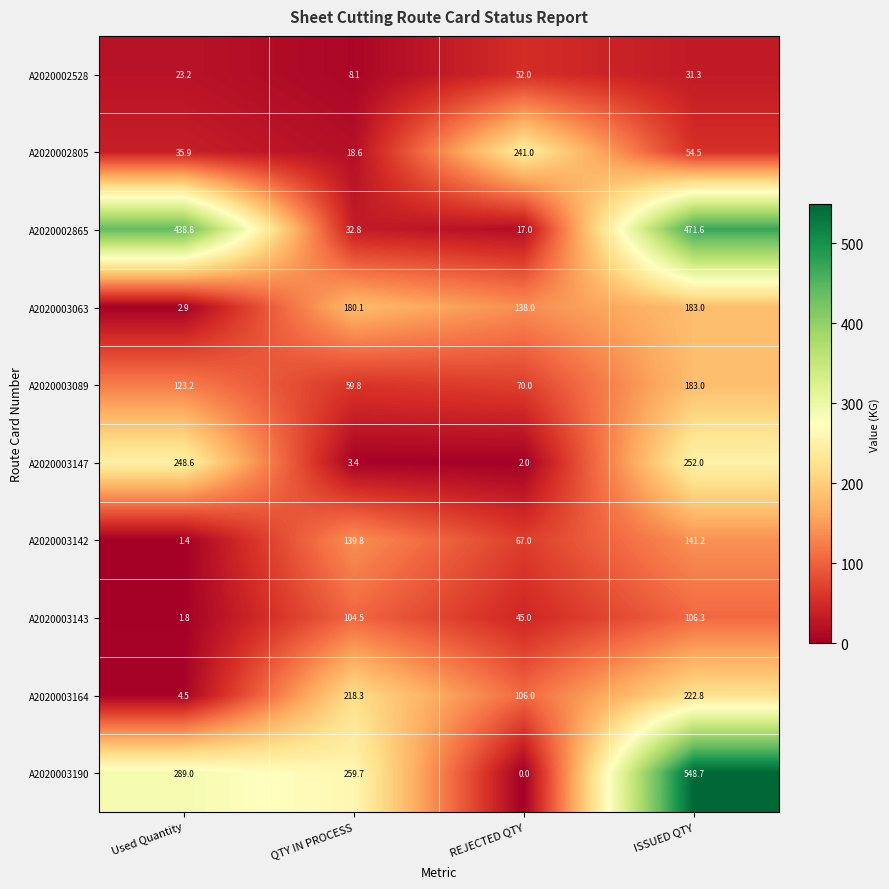

What is the total value across all series at Used Quantity?

1169.3